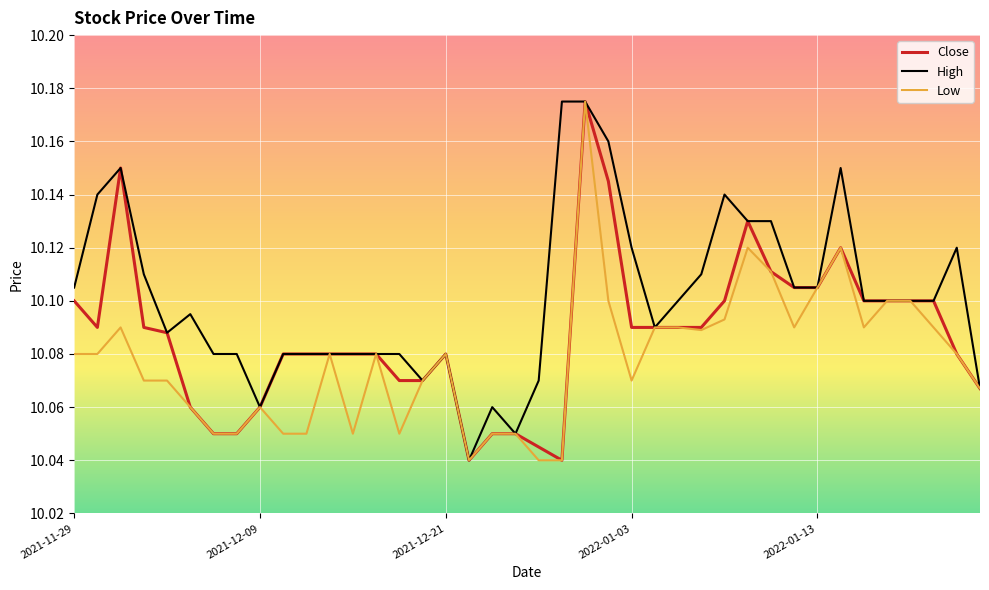

Which series has the largest total across all categories?

High